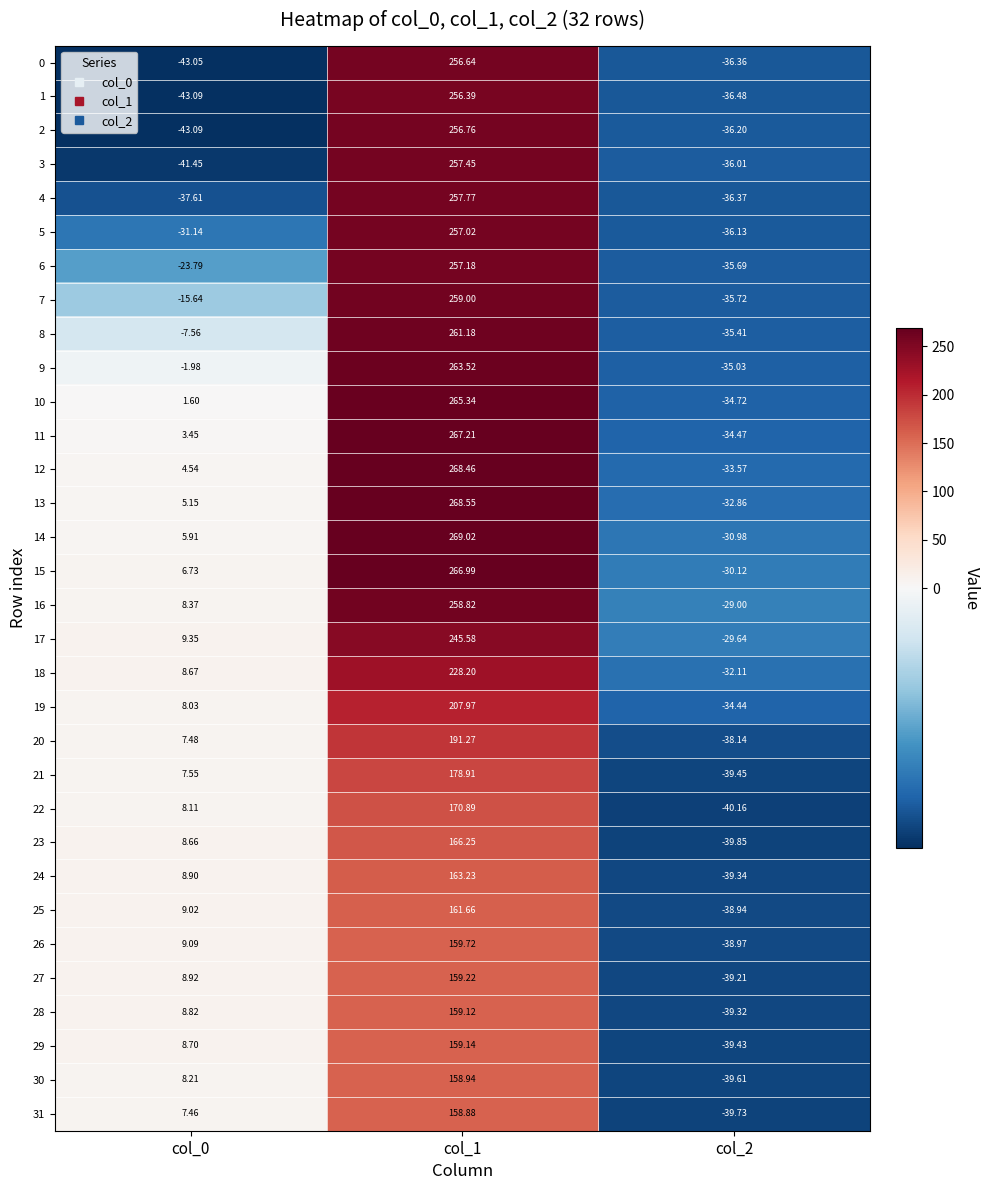

Count the number of categories in the chart.

3